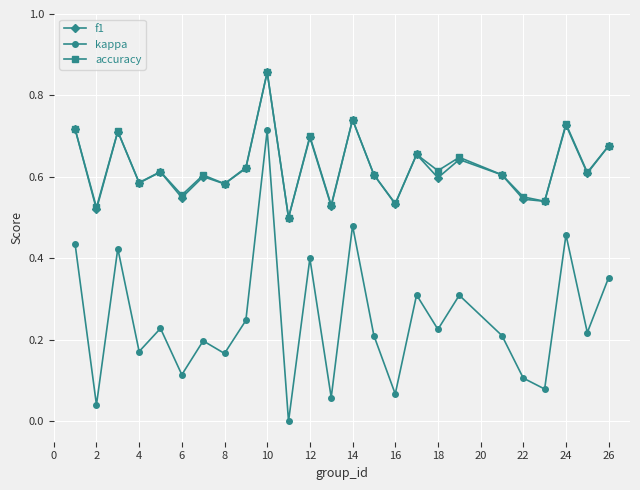

Which series has the largest range (max minus min)?

kappa